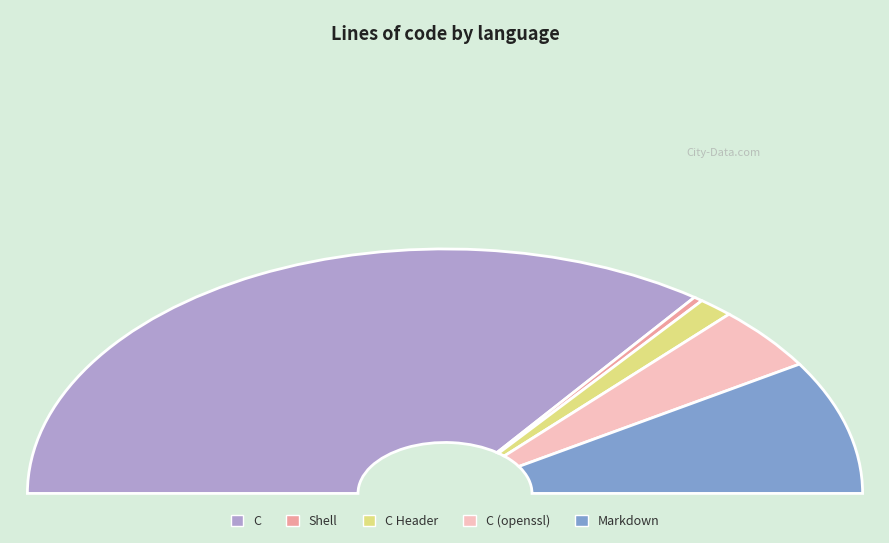

Which category accounts for the majority?

C